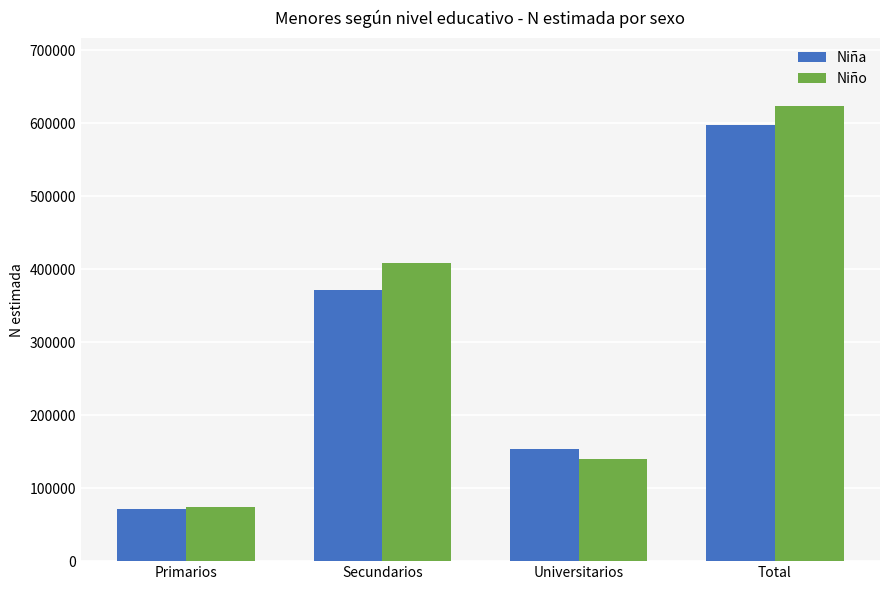

What is the value of the Niño bar at the 4th from the left?

623288